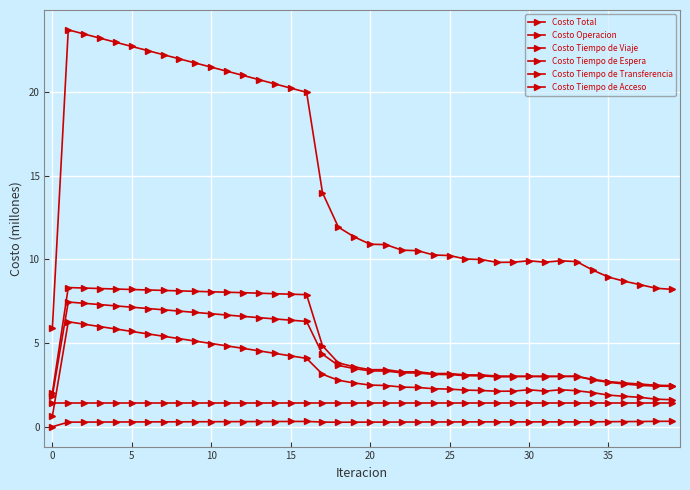

How many data points does each series have?

40